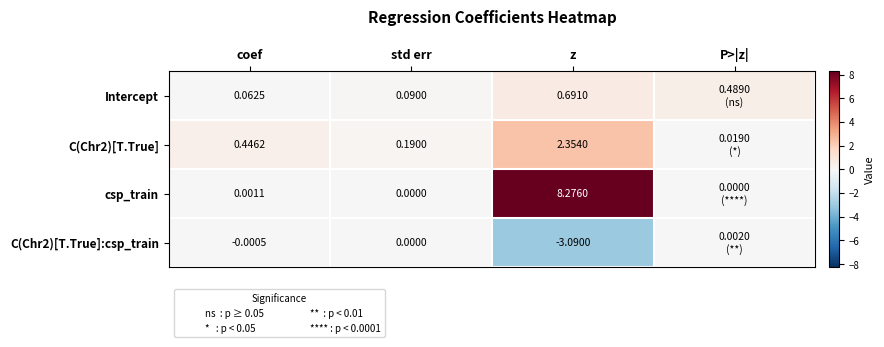

Is the value of csp_train at coef greater than the value of C(Chr2)[T.True]:csp_train at coef?

Yes